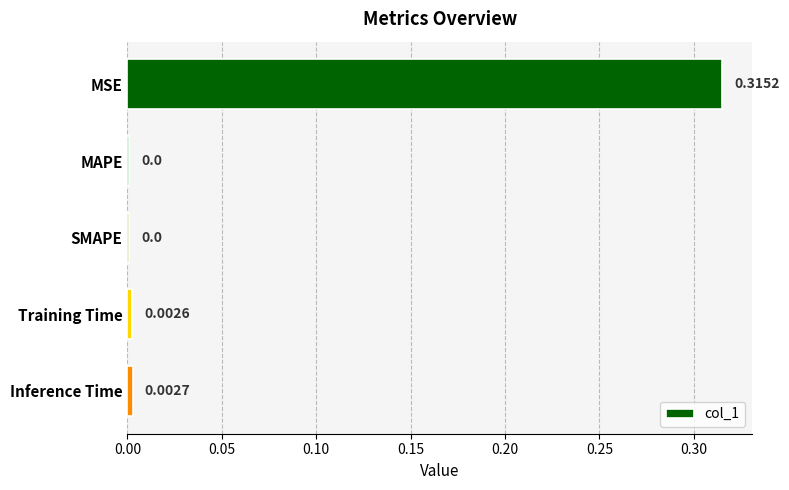

What is the average value?

0.1